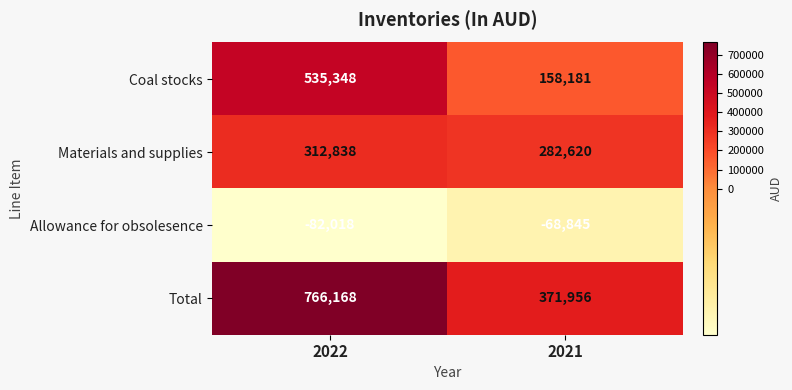

What is the sum of all Total values?

1138124